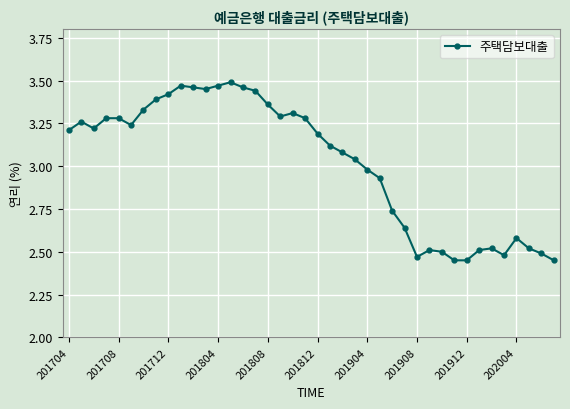

True or false: there are more than 2 points higher than both neighbors.

True